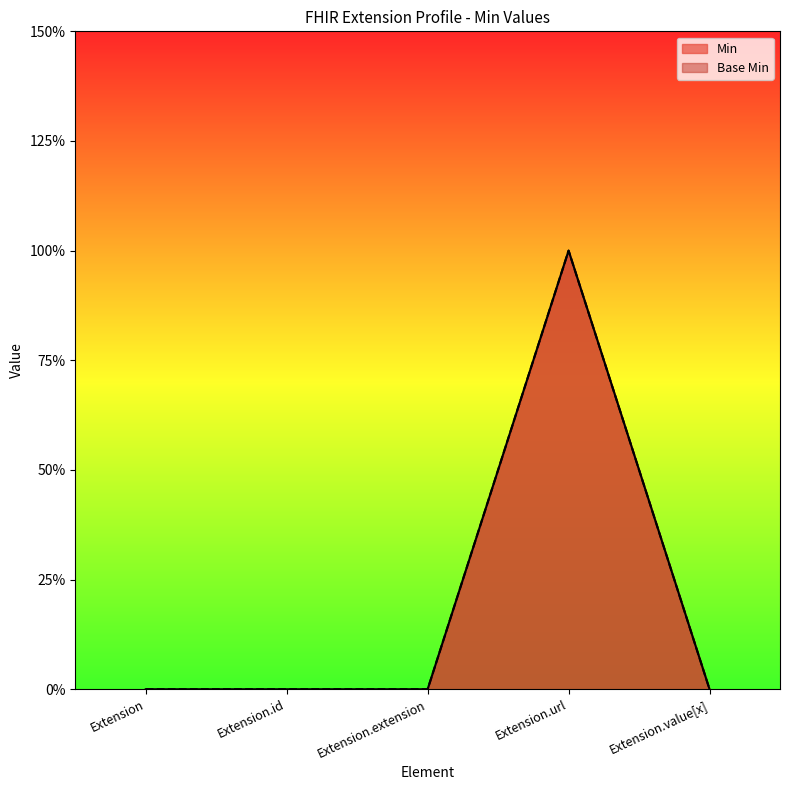

Which has a higher value, Extension.url or Extension.value[x]?

Extension.url